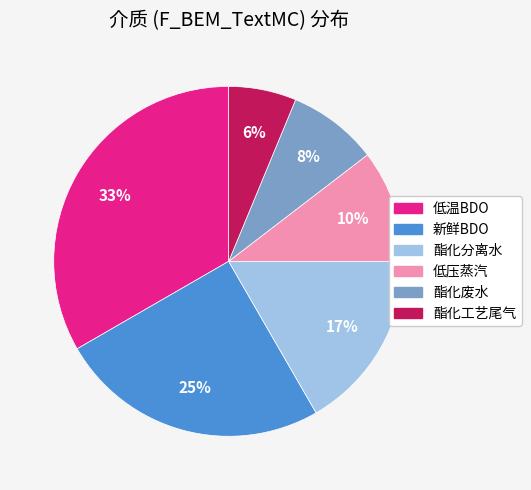

Rank the categories by value from highest to lowest.

低温BDO, 新鲜BDO, 酯化分离水, 低压蒸汽, 酯化废水, 酯化工艺尾气